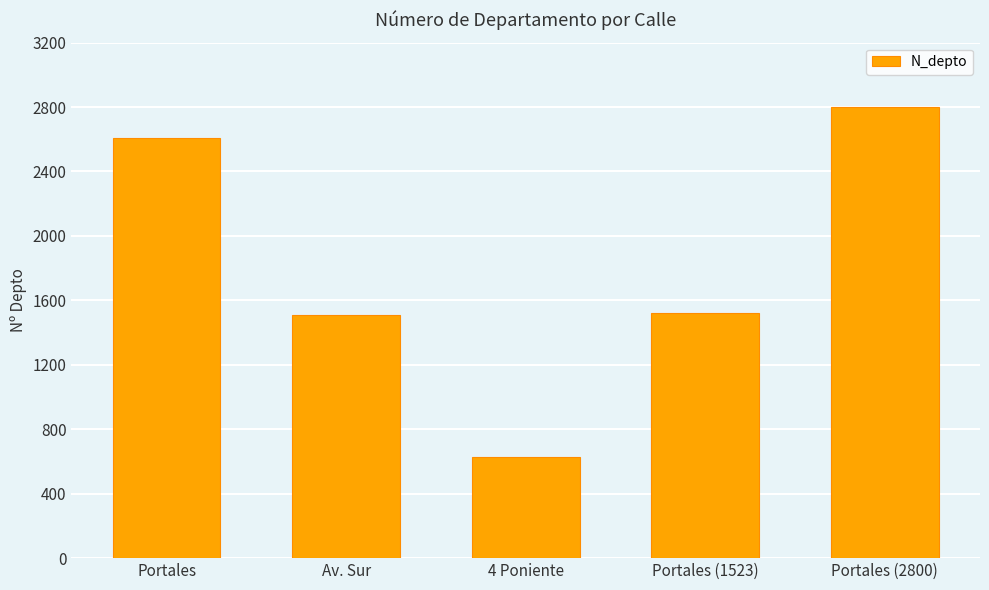

Which label corresponds to the smallest value in the chart?

4 Poniente